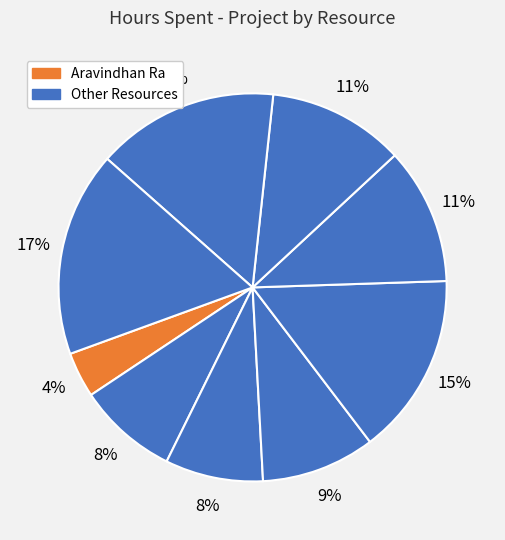

Count the number of slices in the pie.

9